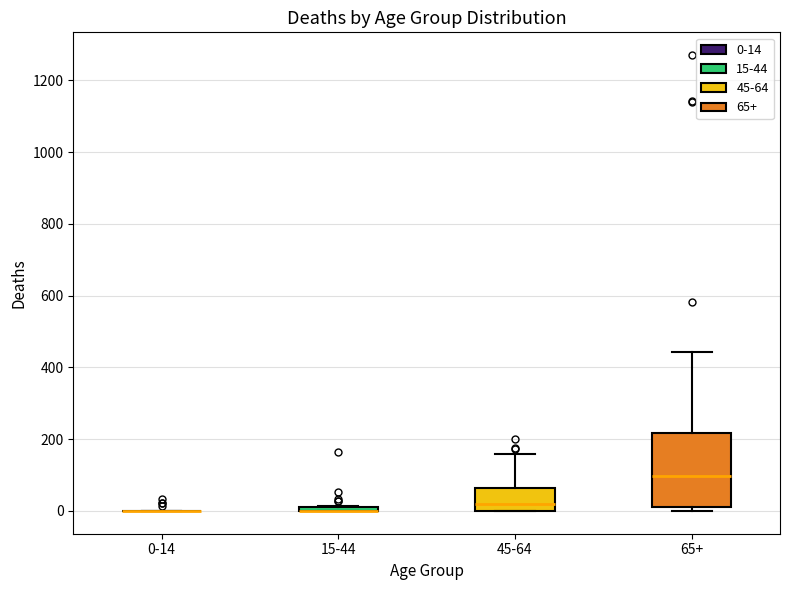

Comparing the boxes themselves (not the whiskers), which one is the tallest?

65+